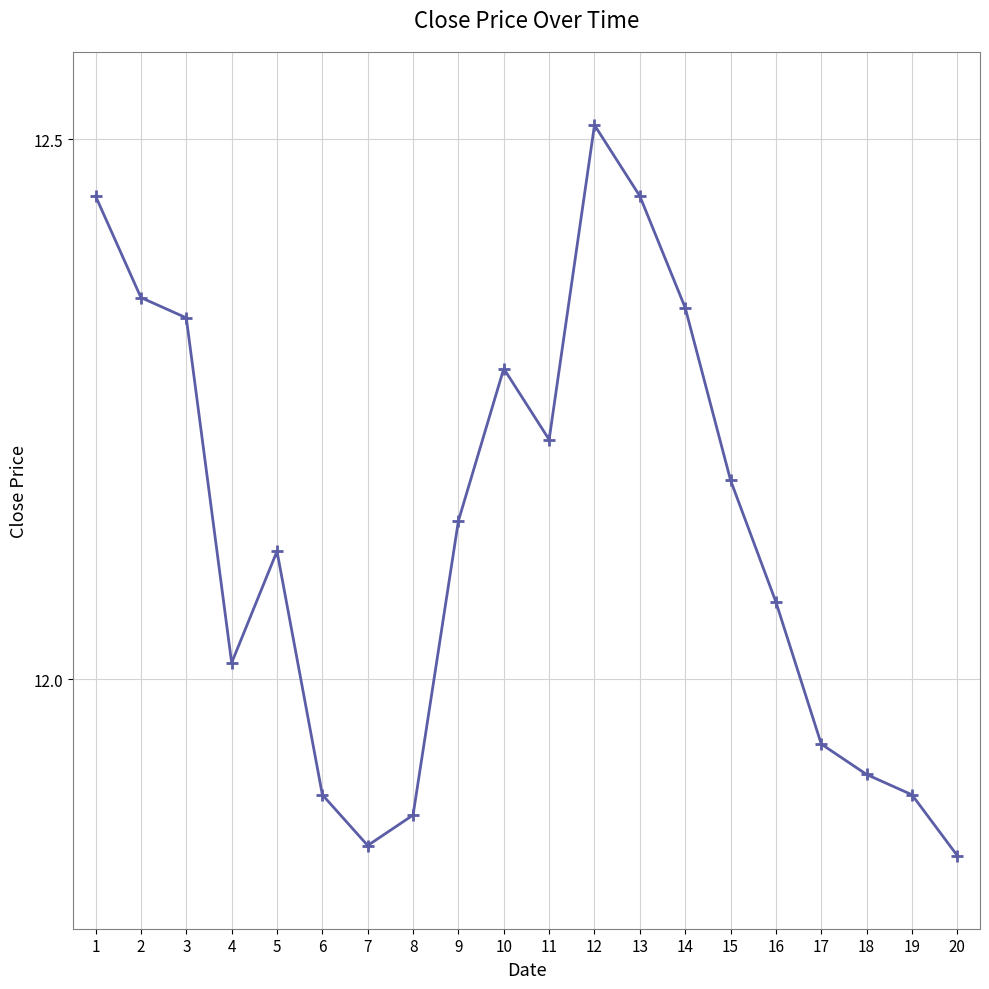

Approximately how many times larger is the value at 8 compared to 10?

1.0